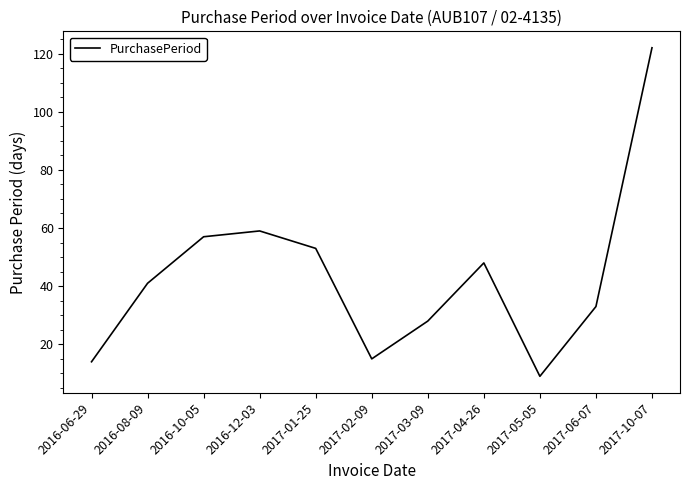

At which category does the chart reach its minimum across all series?

2017-05-05